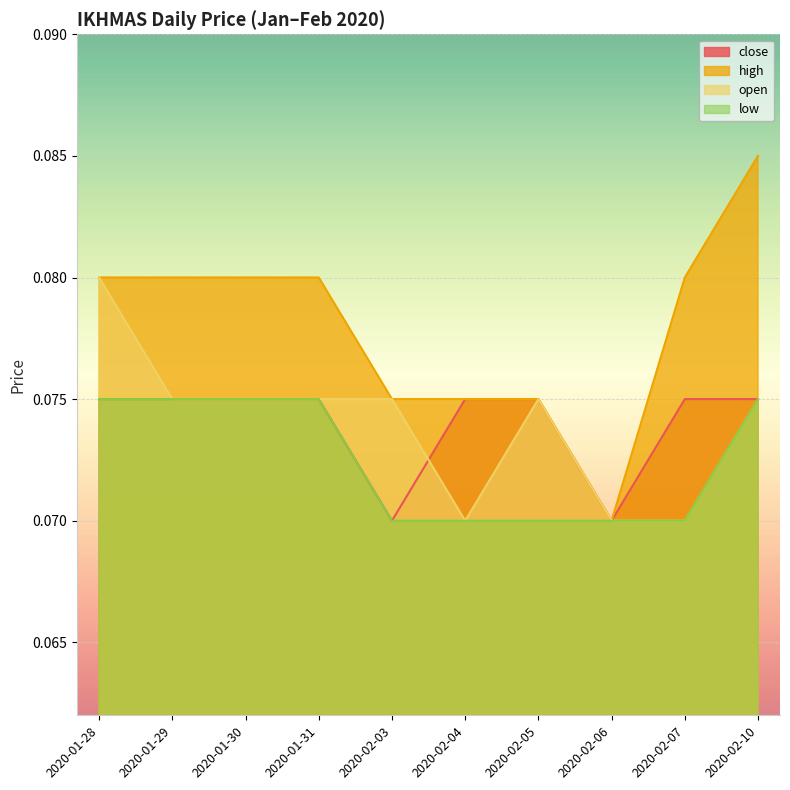

Count the high values in the range 0 to 1.

10